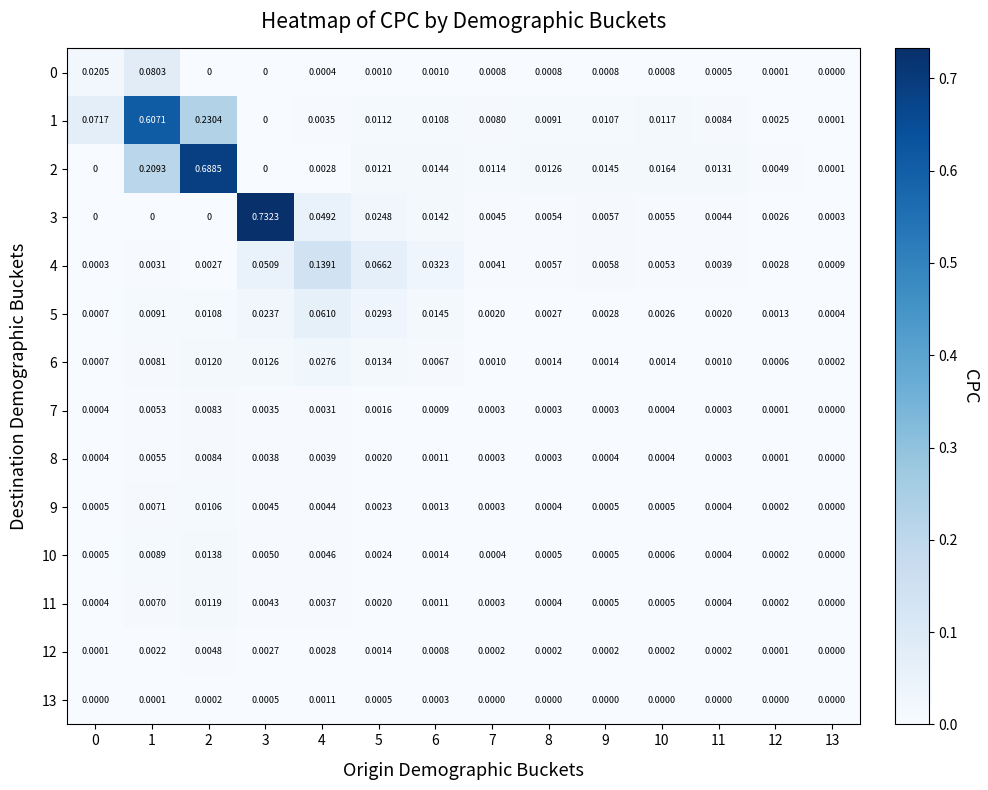

Is the value of 11 at 1 greater than the value of 9 at 1?

No